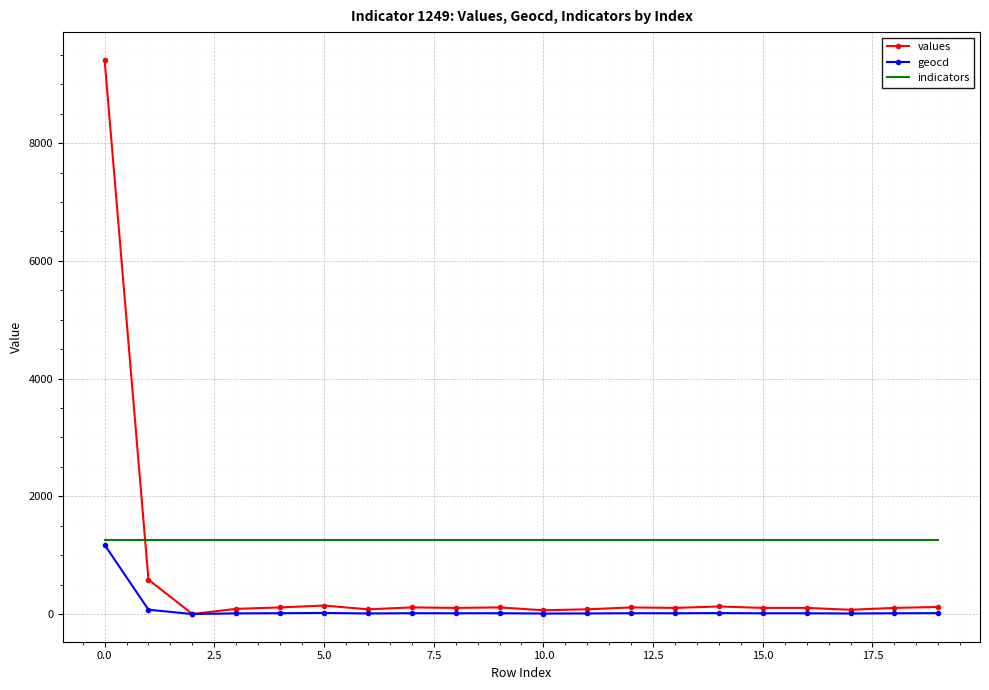

Which series has the widest spread of values?

values